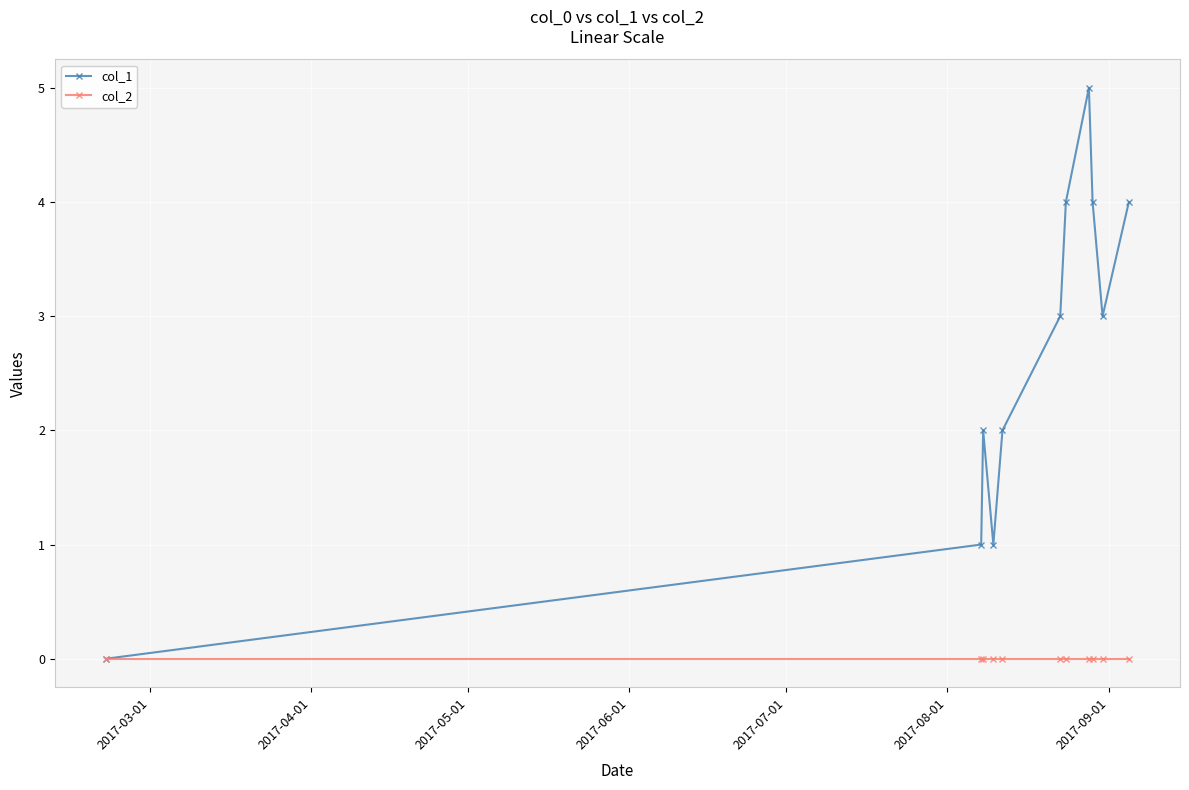

How many lines are shown in the chart?

2